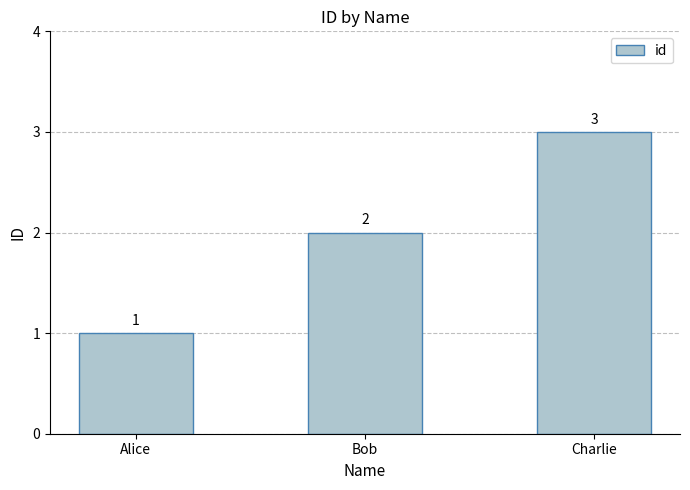

List the labels in order of value, largest first.

Charlie, Bob, Alice